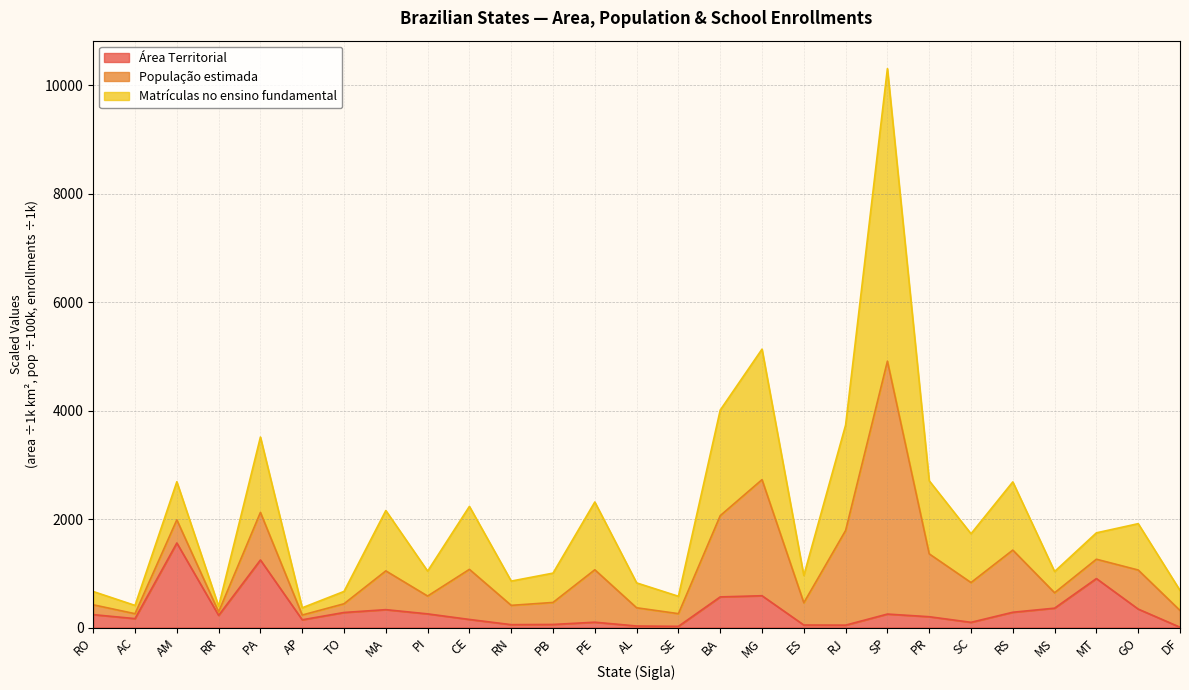

What value does the Área Territorial series have at PR?

199.3